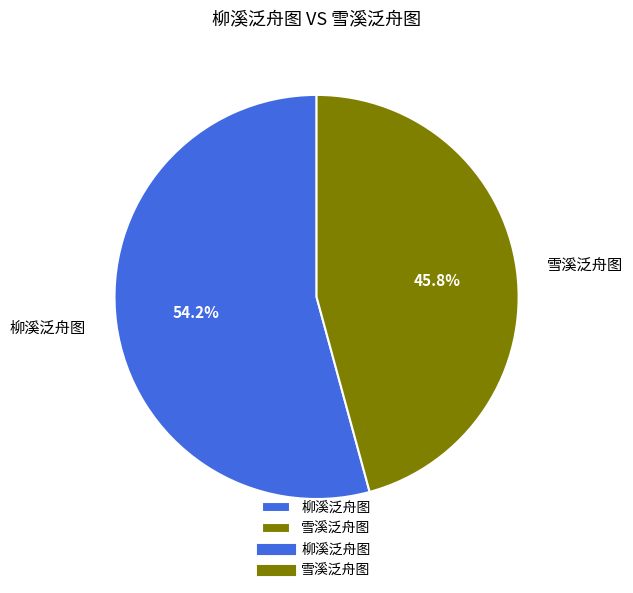

Which category has the biggest portion of the pie?

柳溪泛舟图